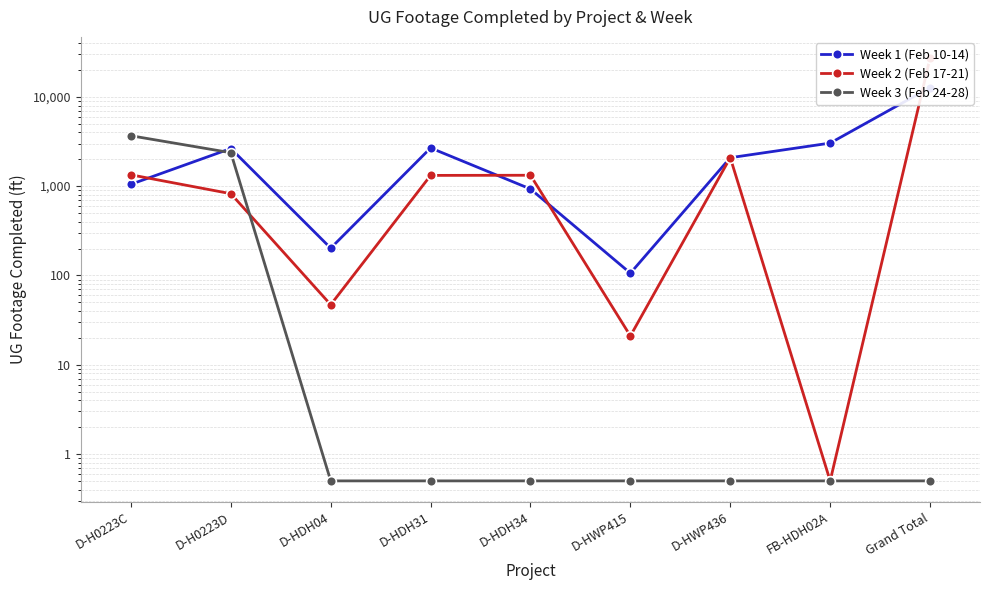

What position from the left is Grand Total?

9